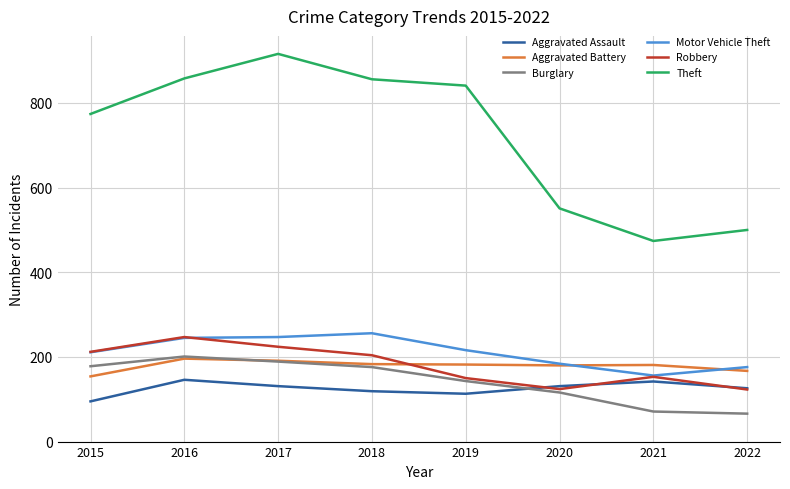

What value does the Aggravated Battery series have at 2017?

191